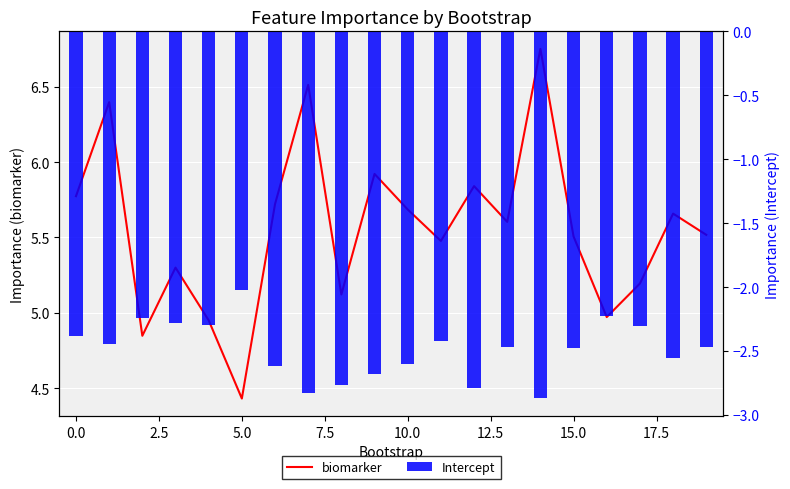

The value of biomarker at 17 is 2.9. True or false?

False